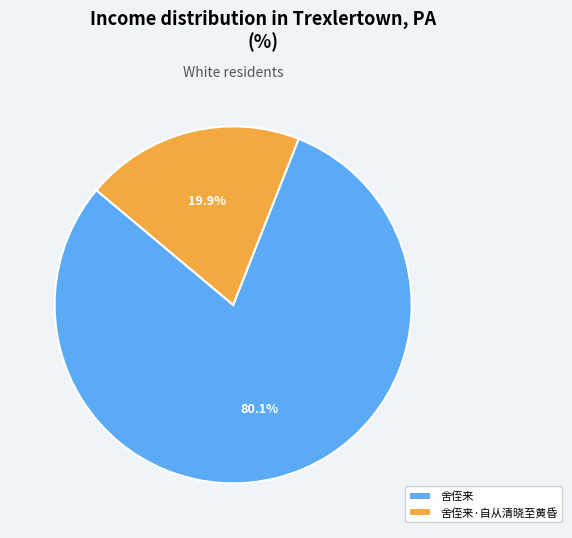

Rank the categories by value from highest to lowest.

舍侄来, 舍侄来·自从清晓至黄昏